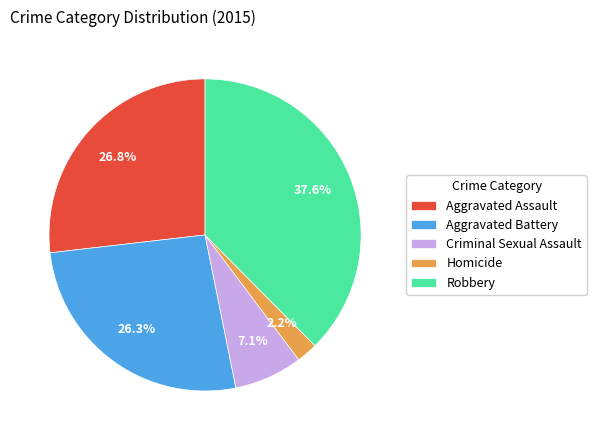

What percentage is the Aggravated Assault slice, to the nearest percent?

27%